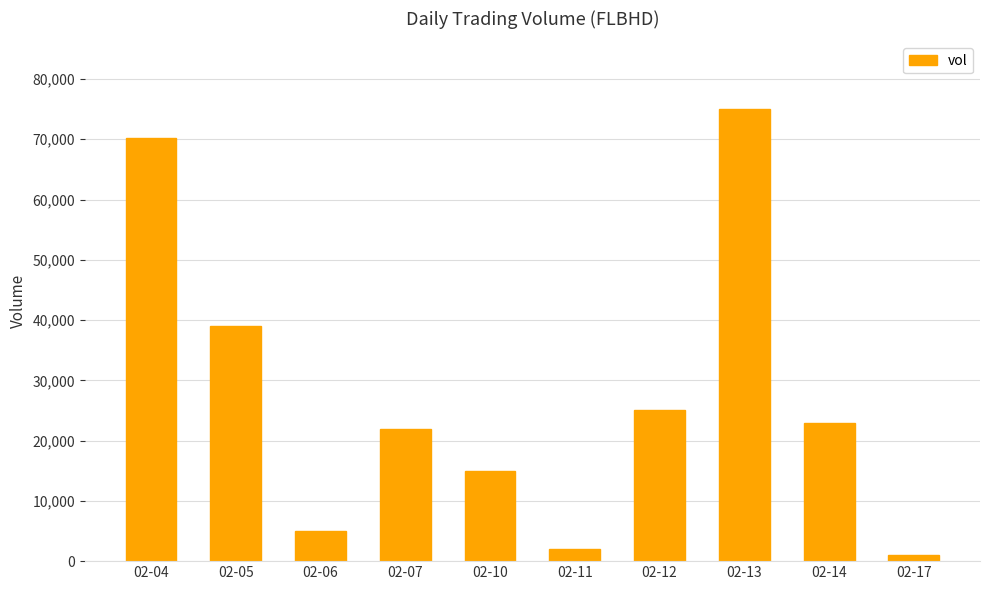

What is the sum of the values at 02-13 and 02-05?

114000